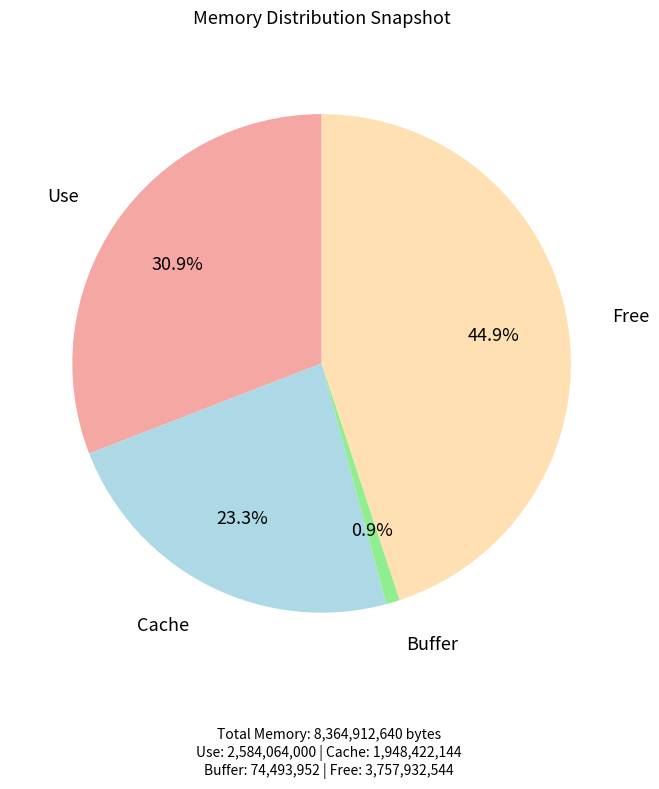

Does any single category account for the majority?

No